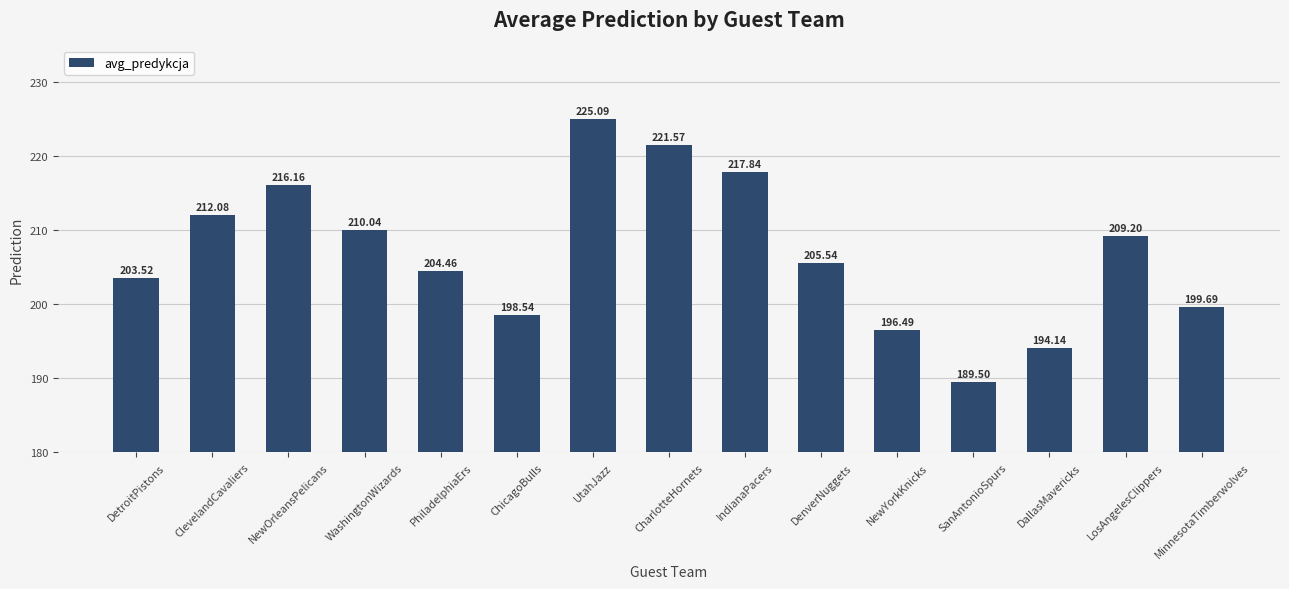

What is the label of the 8th bar from the right?

CharlotteHornets